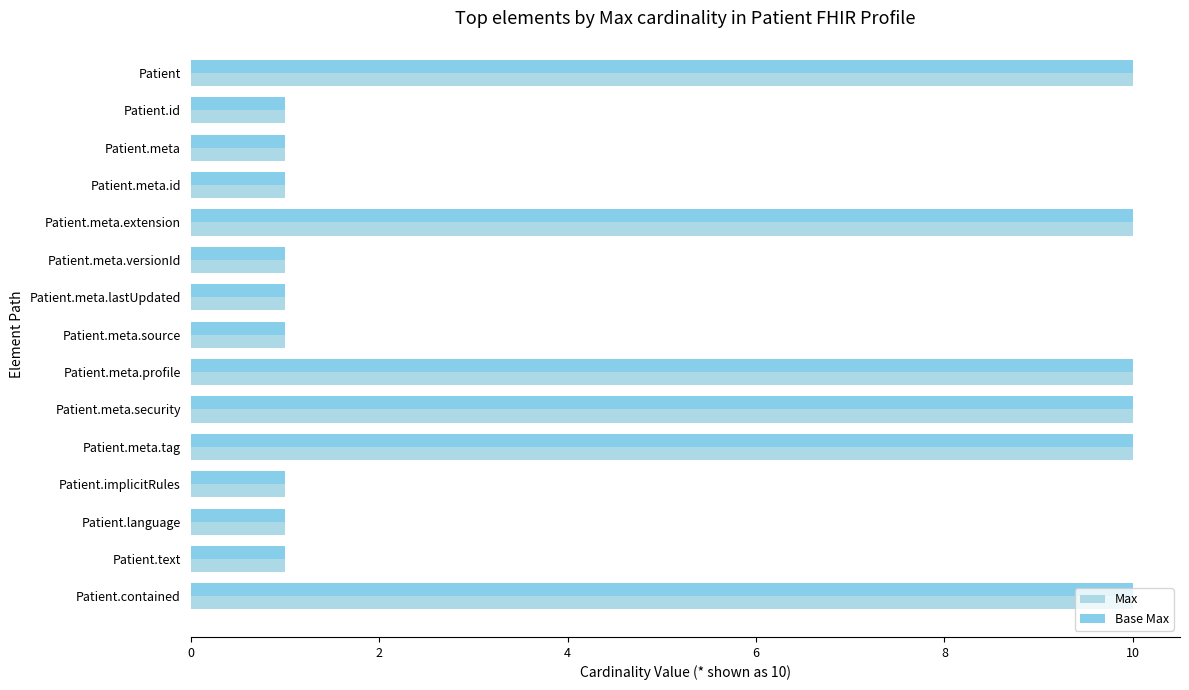

How many categories are shown in the chart?

15